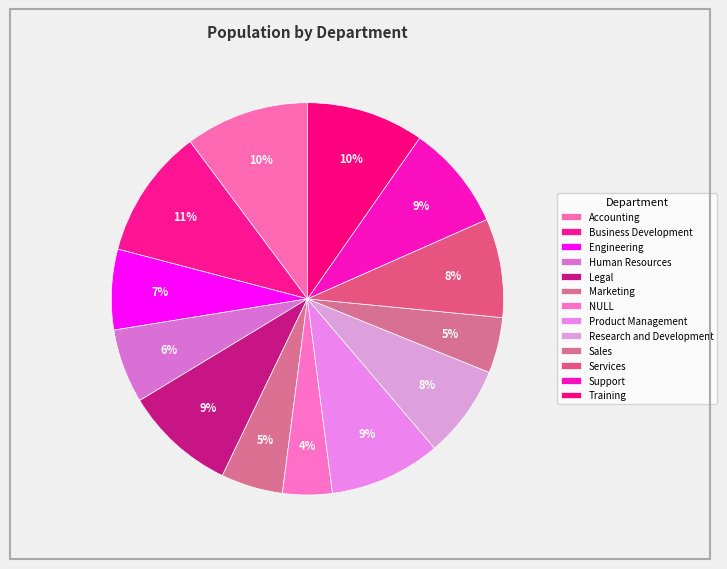

How many slices are in this pie chart?

13